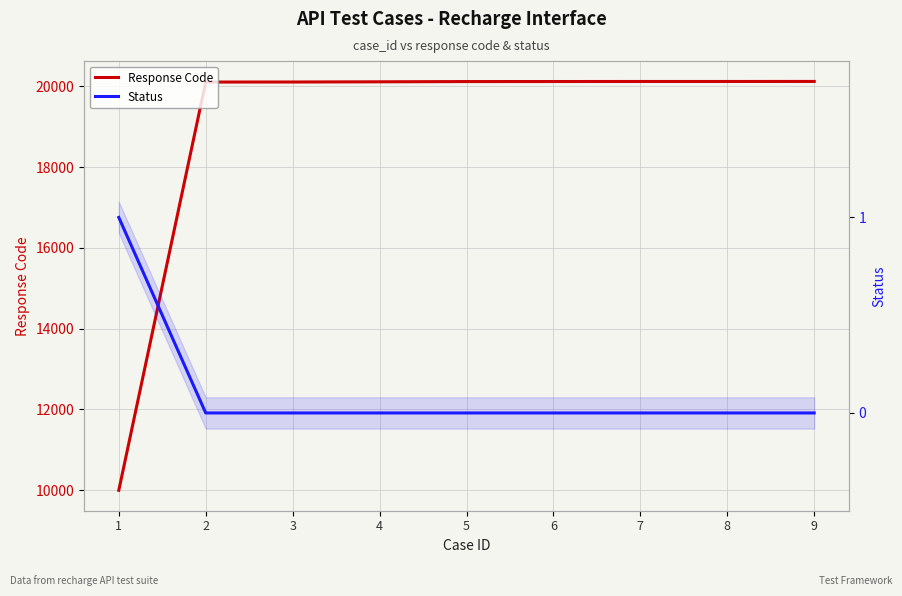

True or false: Status has more than 2 interior local peaks.

False